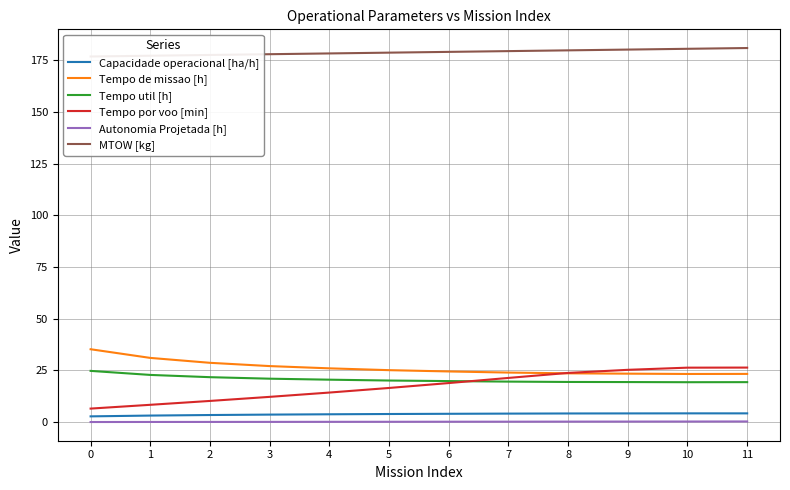

Does the chart display data point markers on the line(s)?

No